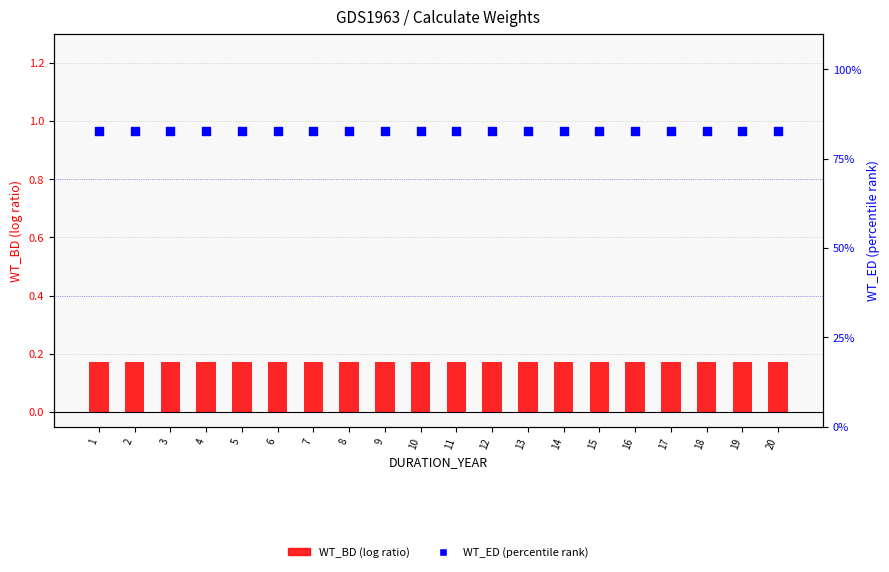

Which series contains the lowest Y value?

WT_BD (log ratio)